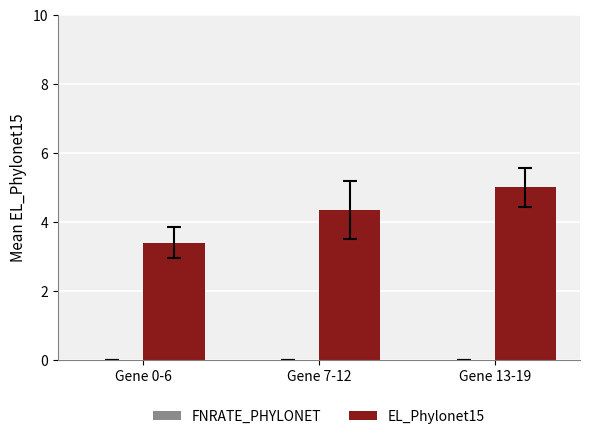

Rank the categories by value from lowest to highest.

Gene 0-6, Gene 7-12, Gene 13-19